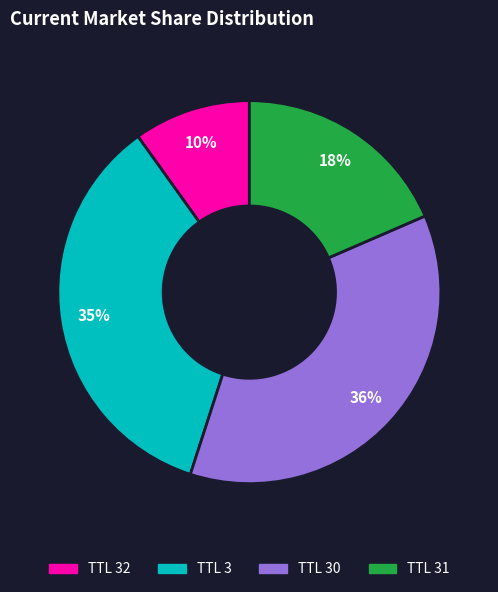

Is there a majority slice in this chart?

No